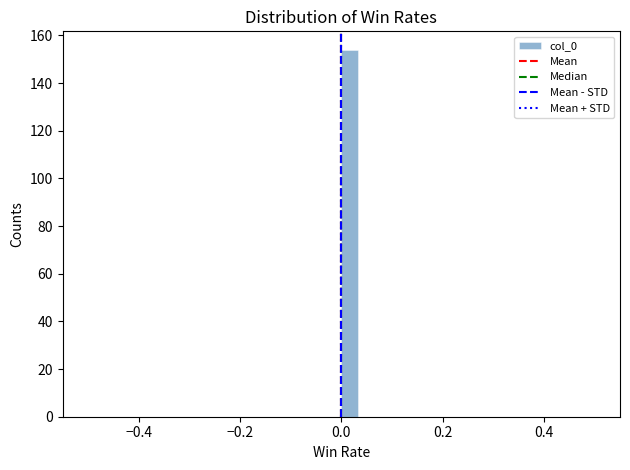

Around what value on the x-axis is the tallest bar? Give the approximate position of its centre, as read against the axis.

0.02